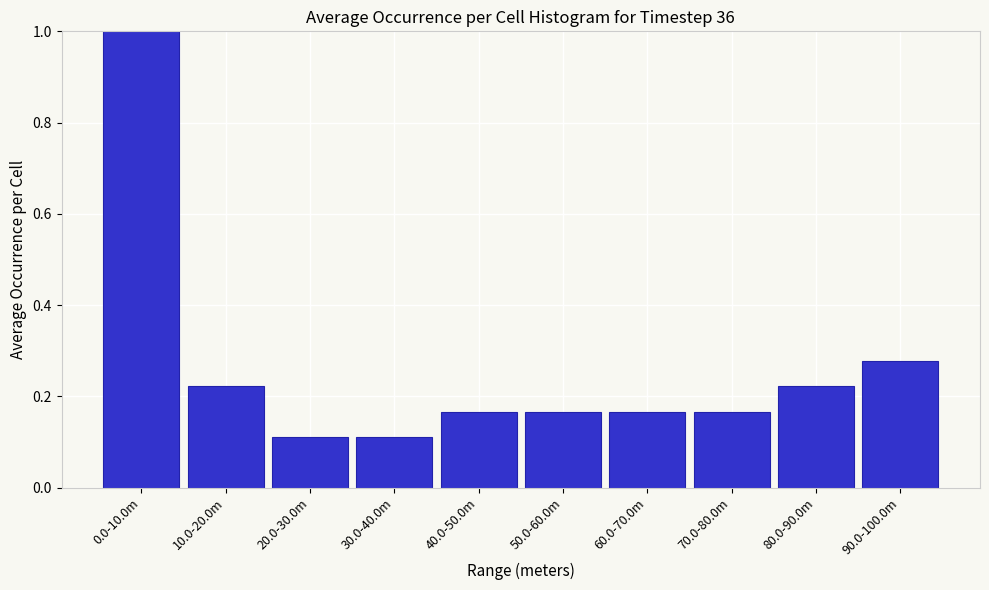

What is the difference between the maximum and minimum values?

0.9